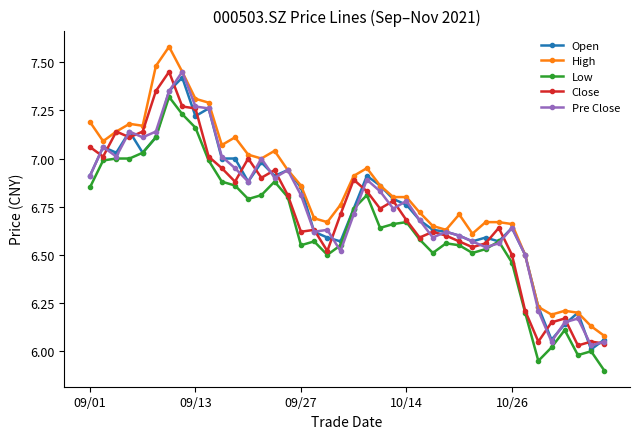

What is the smallest value displayed?

5.9